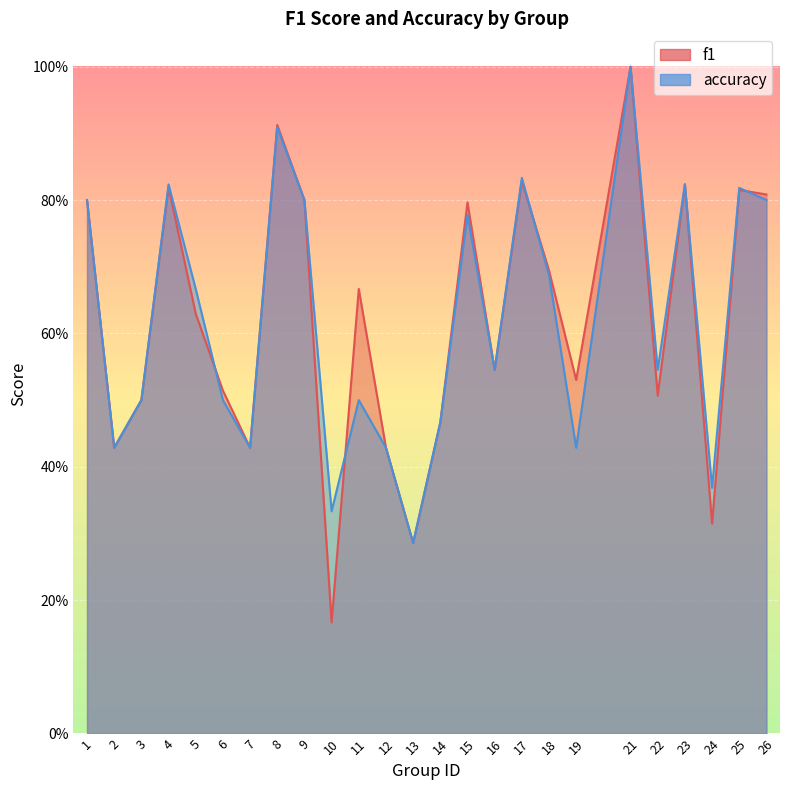

What is the value of the f1 point at the 3rd from the left?

0.5